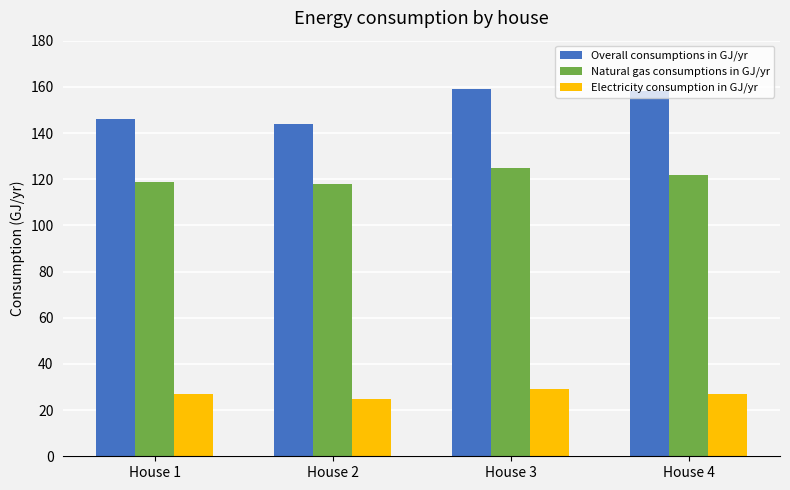

What is the value of the Natural gas consumptions in GJ/yr bar at the 1st from the left?

119